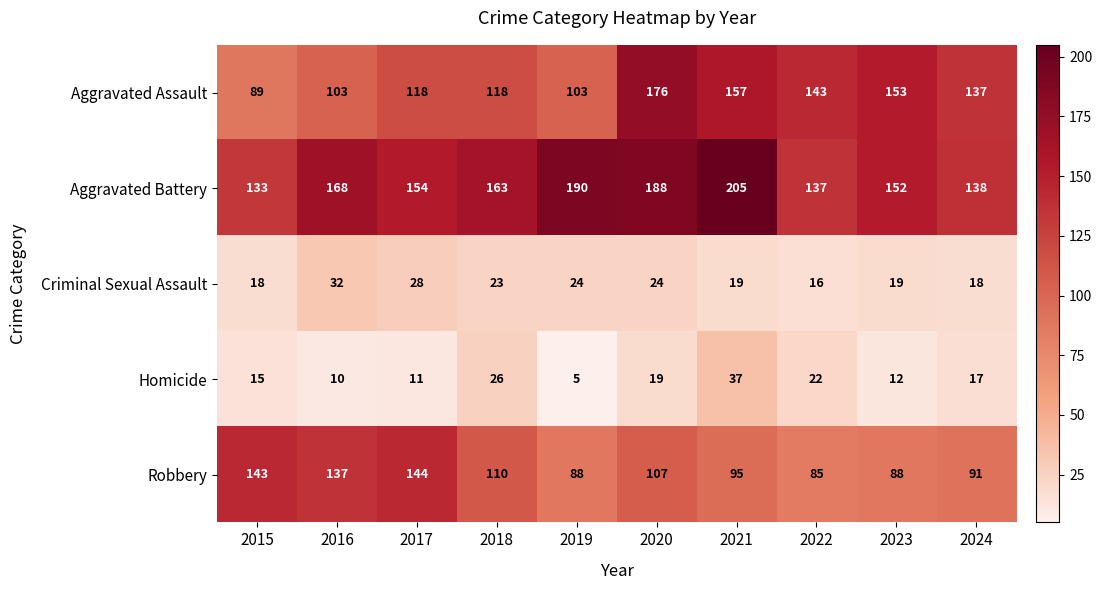

What is the difference between the Robbery values at 2018 and 2023?

22